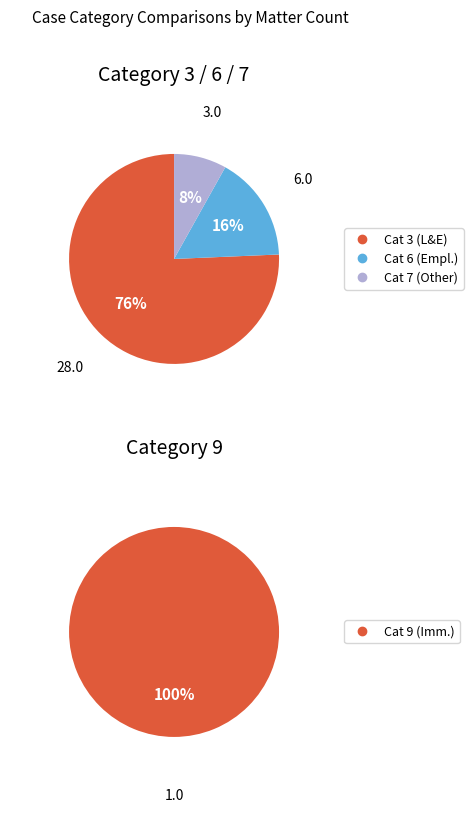

Which slice is the largest?

3